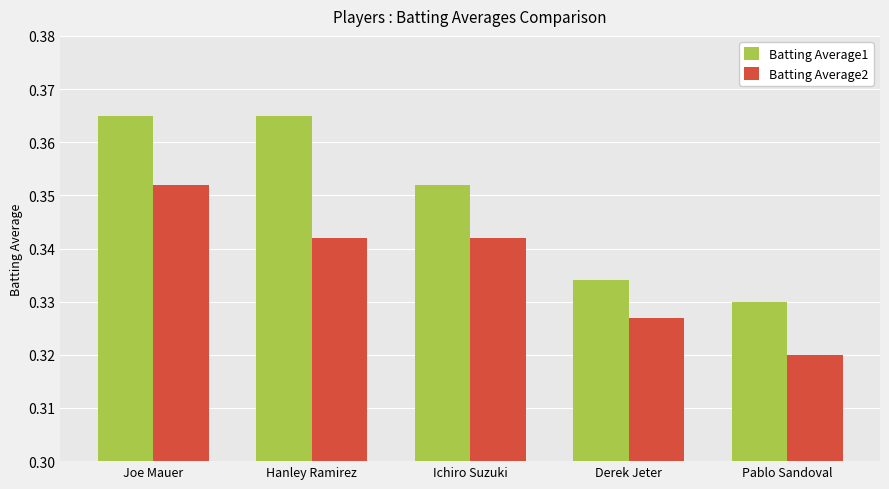

The value of Batting Average2 at Hanley Ramirez is 0.6. True or false?

False